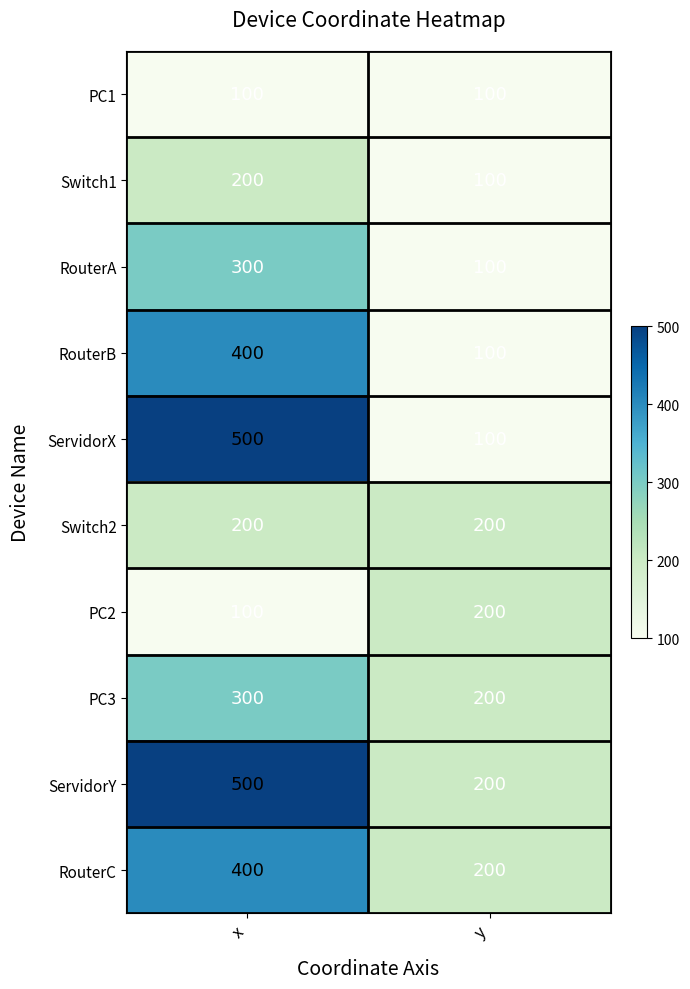

Is it true that RouterB equals 98 at x?

False